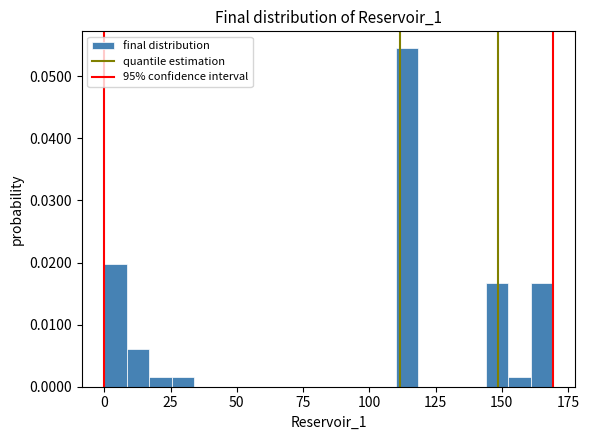

Read against the x-axis, roughly where is the centre of the tallest bar?

115